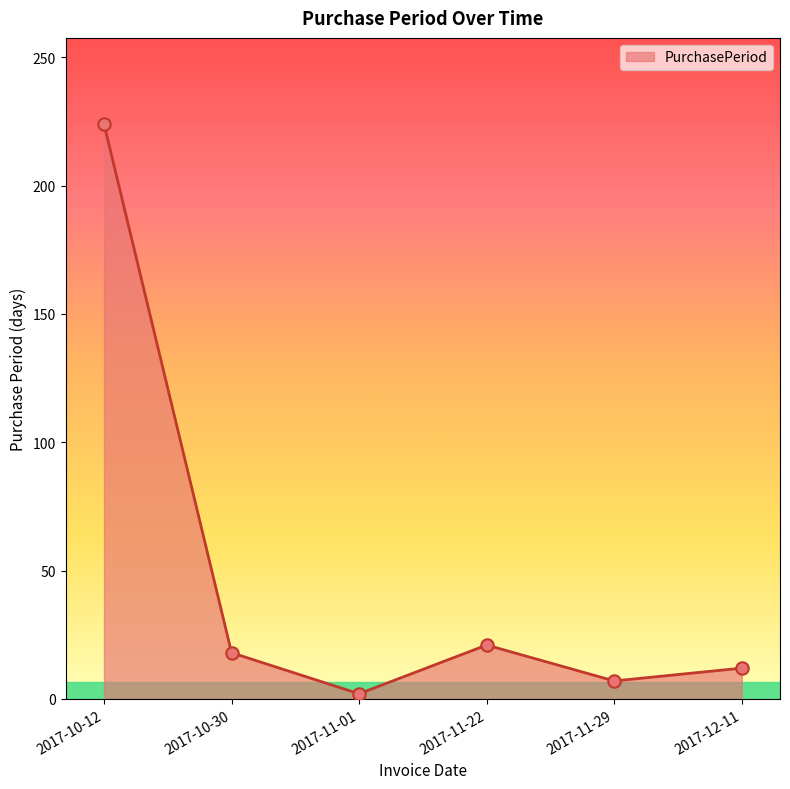

What is the change in value from 2017-11-22 to 2017-11-29?

-14